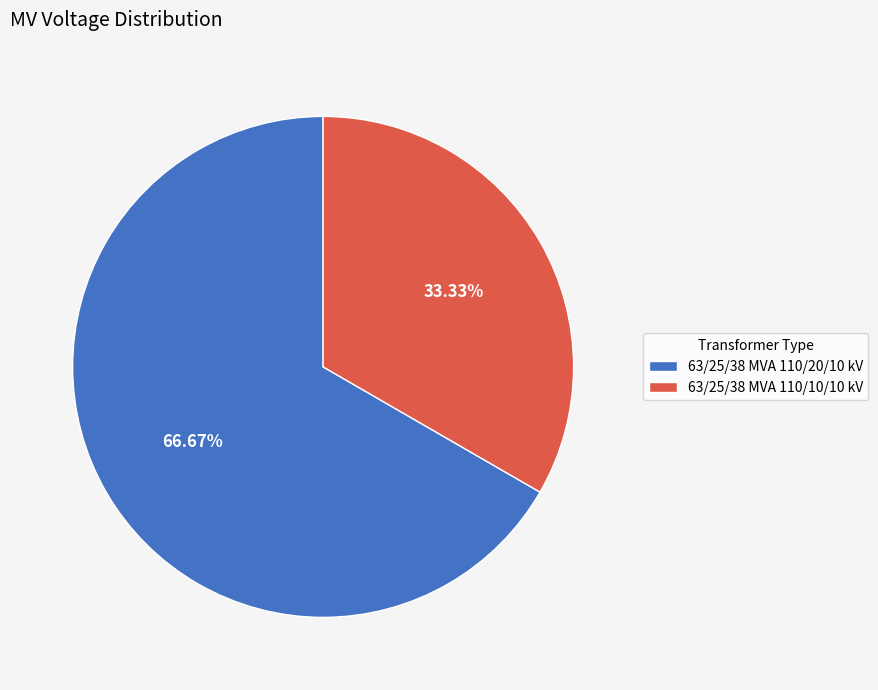

Is the sum of 63/25/38 MVA 110/20/10 kV and 63/25/38 MVA 110/10/10 kV greater than half?

Yes